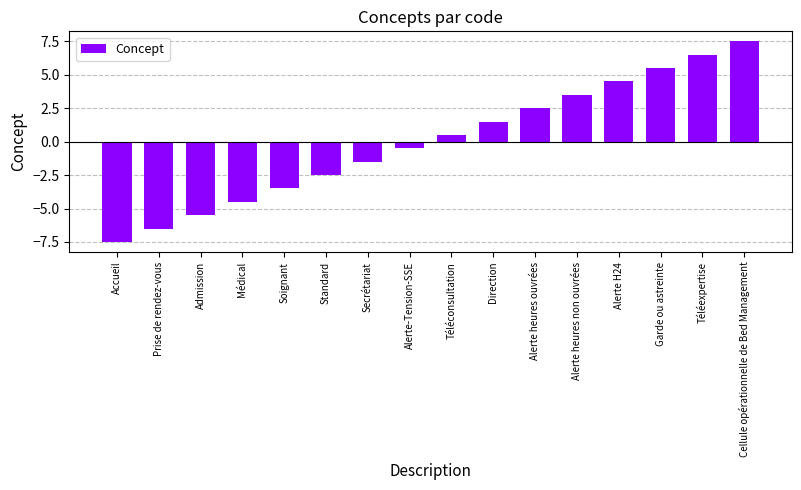

Rank the categories by value from highest to lowest.

Cellule opérationnelle de Bed Management, Téléexpertise, Garde ou astreinte, Alerte H24, Alerte heures non ouvrées, Alerte heures ouvrées, Direction, Téléconsultation, Alerte-Tension-SSE, Secrétariat, Standard, Soignant, Médical, Admission, Prise de rendez-vous, Accueil